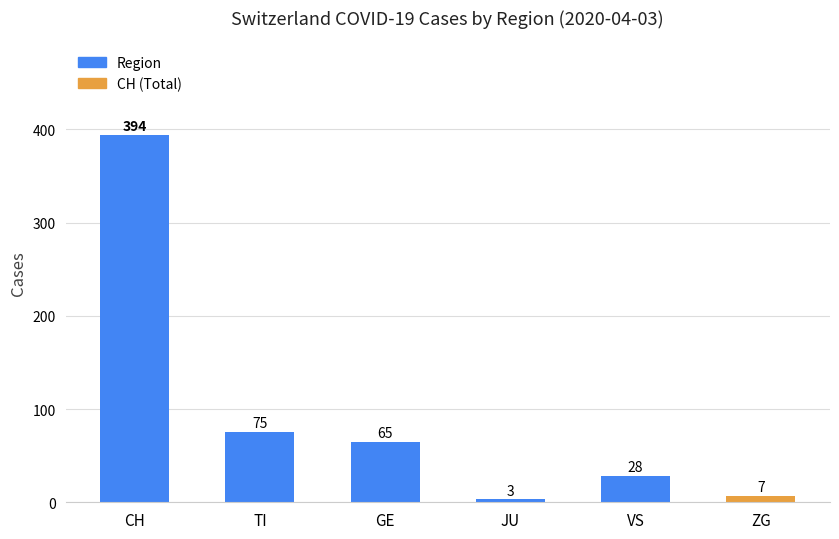

True or false: the data shows 7 at ZG.

True